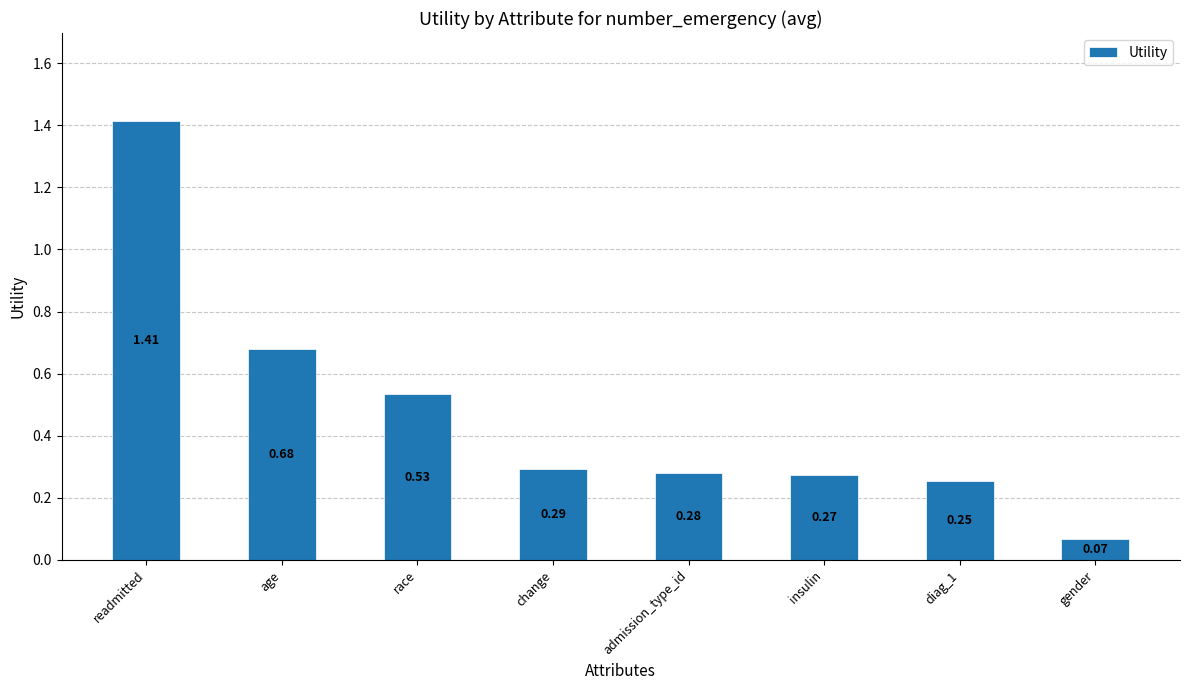

What is the label of the 4th bar from the left?

change